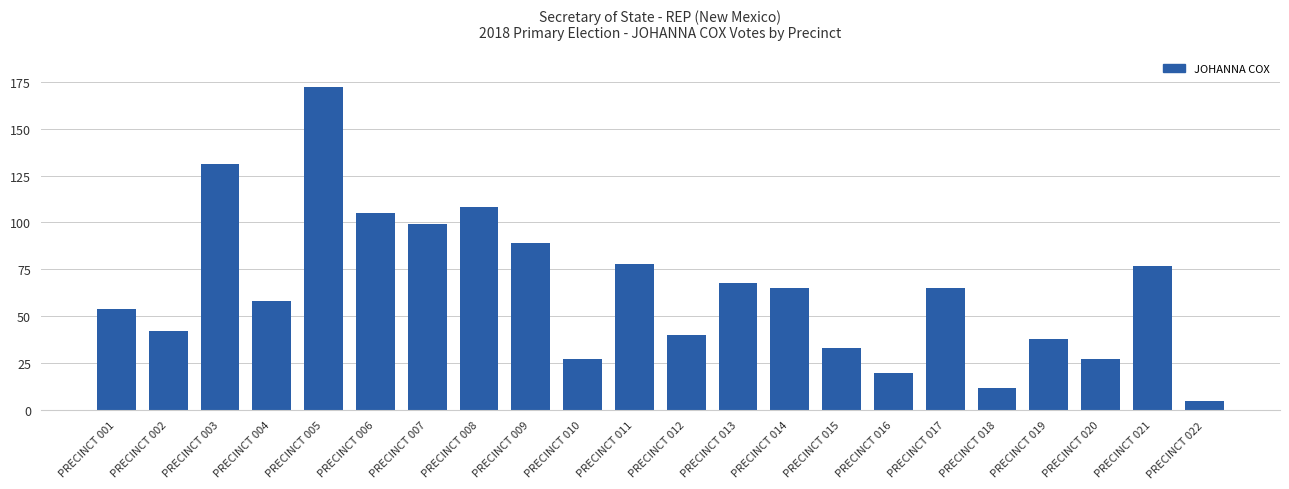

What is the average value?

64